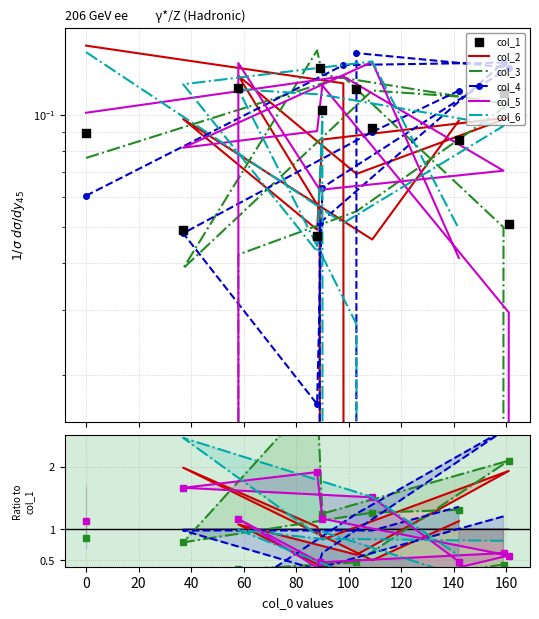

Which series contains the lowest Y value?

col_2